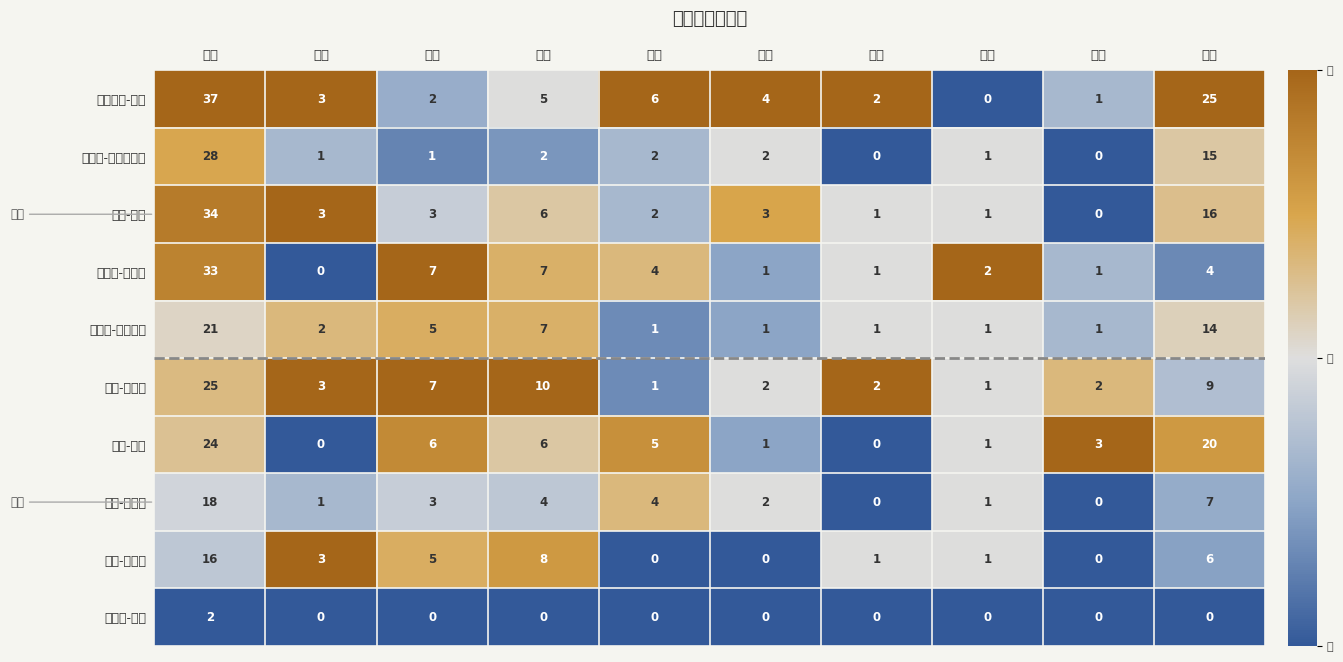

Reading left to right, list all the values displayed in this chart.

布拉德利-比尔: 时间=37.0	前场=3.0	后场=2.0	篮板=5.0	助攻=6.0	犯规=4.0	抢断=2.0	失误=0.0	封盖=1.0	得分=25.0
托马什-萨托兰斯基: 时间=28.0	前场=1.0	后场=1.0	篮板=2.0	助攻=2.0	犯规=2.0	抢断=0.0	失误=1.0	封盖=0.0	得分=15.0
杰夫-格林: 时间=34.0	前场=3.0	后场=3.0	篮板=6.0	助攻=2.0	犯规=3.0	抢断=1.0	失误=1.0	封盖=0.0	得分=16.0
特雷沃-阿里扎: 时间=33.0	前场=0.0	后场=7.0	篮板=7.0	助攻=4.0	犯规=1.0	抢断=1.0	失误=2.0	封盖=1.0	得分=4.0
托马斯-布莱恩特: 时间=21.0	前场=2.0	后场=5.0	篮板=7.0	助攻=1.0	犯规=1.0	抢断=1.0	失误=1.0	封盖=1.0	得分=14.0
伊安-马辛米: 时间=25.0	前场=3.0	后场=7.0	篮板=10.0	助攻=1.0	犯规=2.0	抢断=2.0	失误=1.0	封盖=2.0	得分=9.0
奥托-波特: 时间=24.0	前场=0.0	后场=6.0	篮板=6.0	助攻=5.0	犯规=1.0	抢断=0.0	失误=1.0	封盖=3.0	得分=20.0
沙松-兰德尔: 时间=18.0	前场=1.0	后场=3.0	篮板=4.0	助攻=4.0	犯规=2.0	抢断=0.0	失误=1.0	封盖=0.0	得分=7.0
萨姆-德克尔: 时间=16.0	前场=3.0	后场=5.0	篮板=8.0	助攻=0.0	犯规=0.0	抢断=1.0	失误=1.0	封盖=0.0	得分=6.0
特洛伊-布朗: 时间=2.0	前场=0.0	后场=0.0	篮板=0.0	助攻=0.0	犯规=0.0	抢断=0.0	失误=0.0	封盖=0.0	得分=0.0